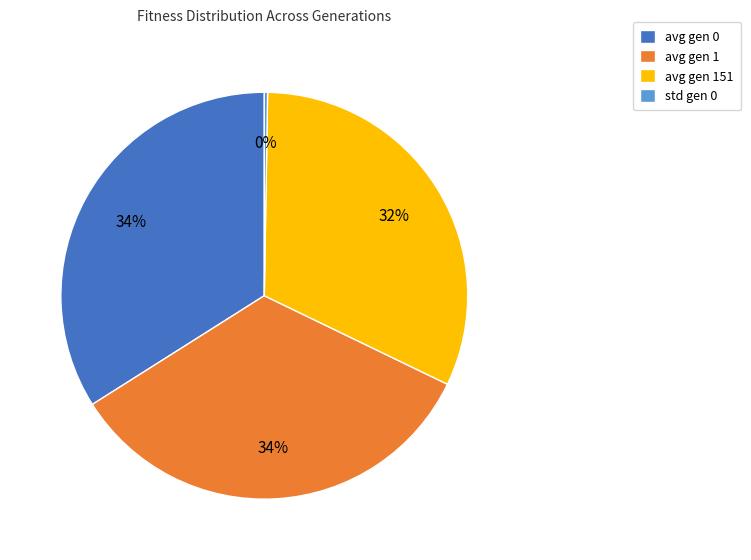

The avg gen 0 slice represents 21% of the pie. True or false?

False